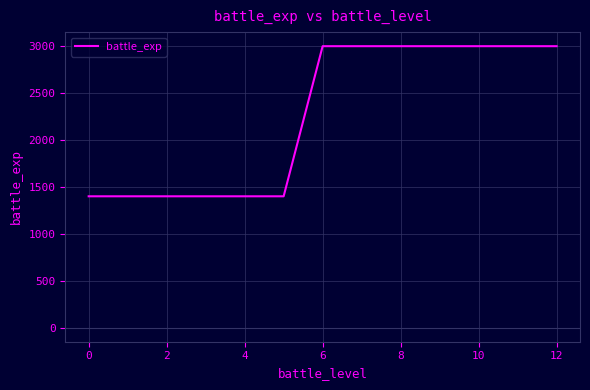

What is the minimum value shown in the chart?

1400